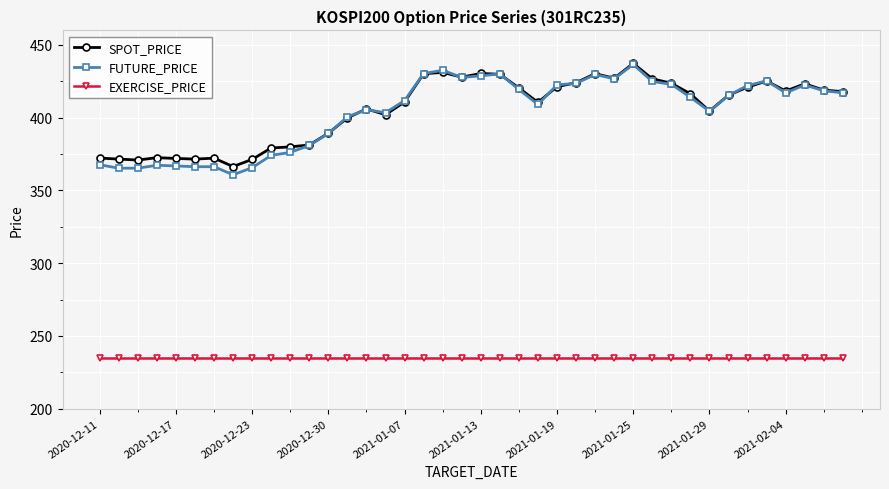

Is this an area chart (filled region under the line)?

No